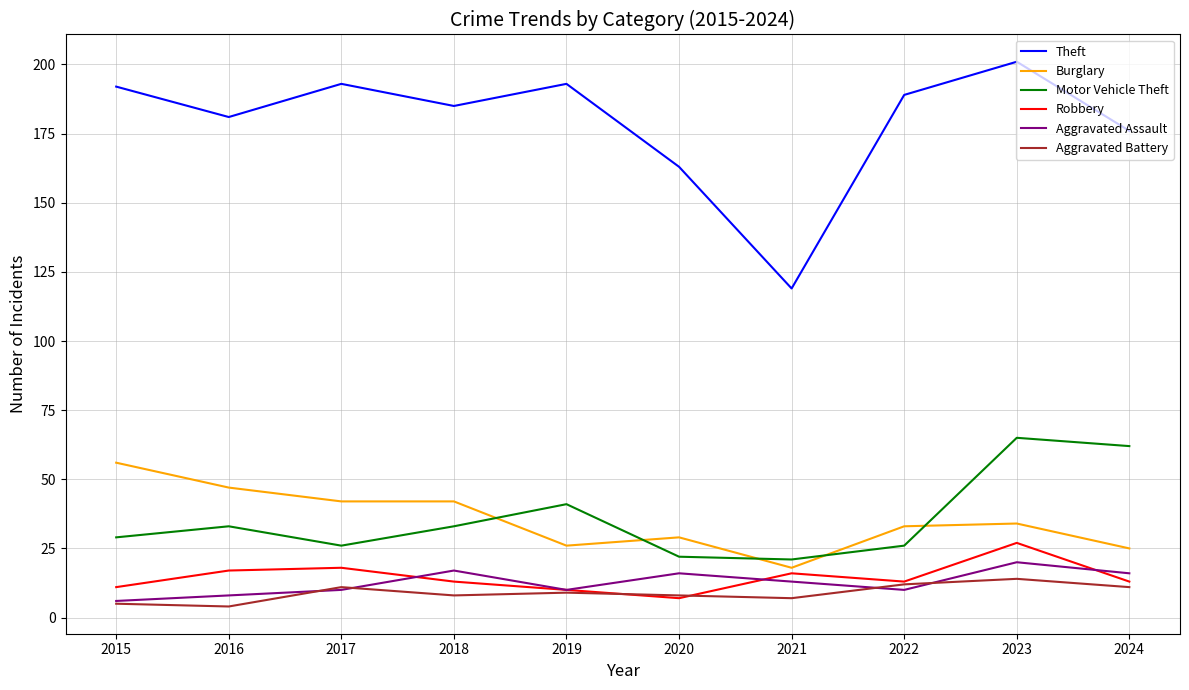

Which series has the largest range (max minus min)?

Theft